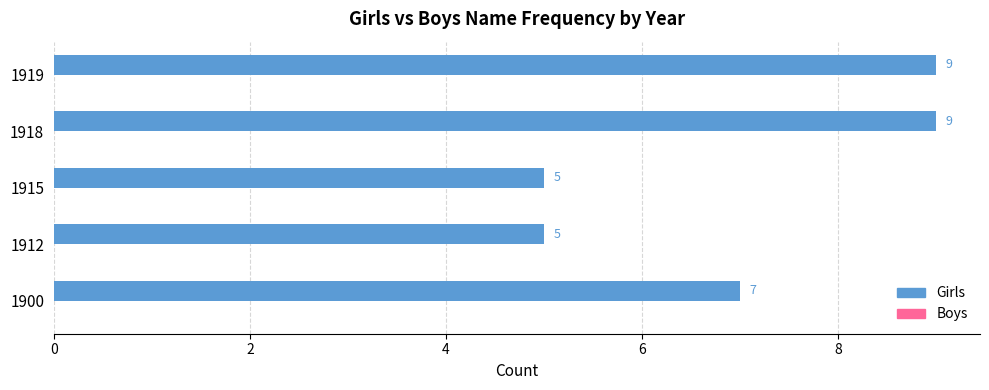

What is the change in value from 1900 to 1919?

+2